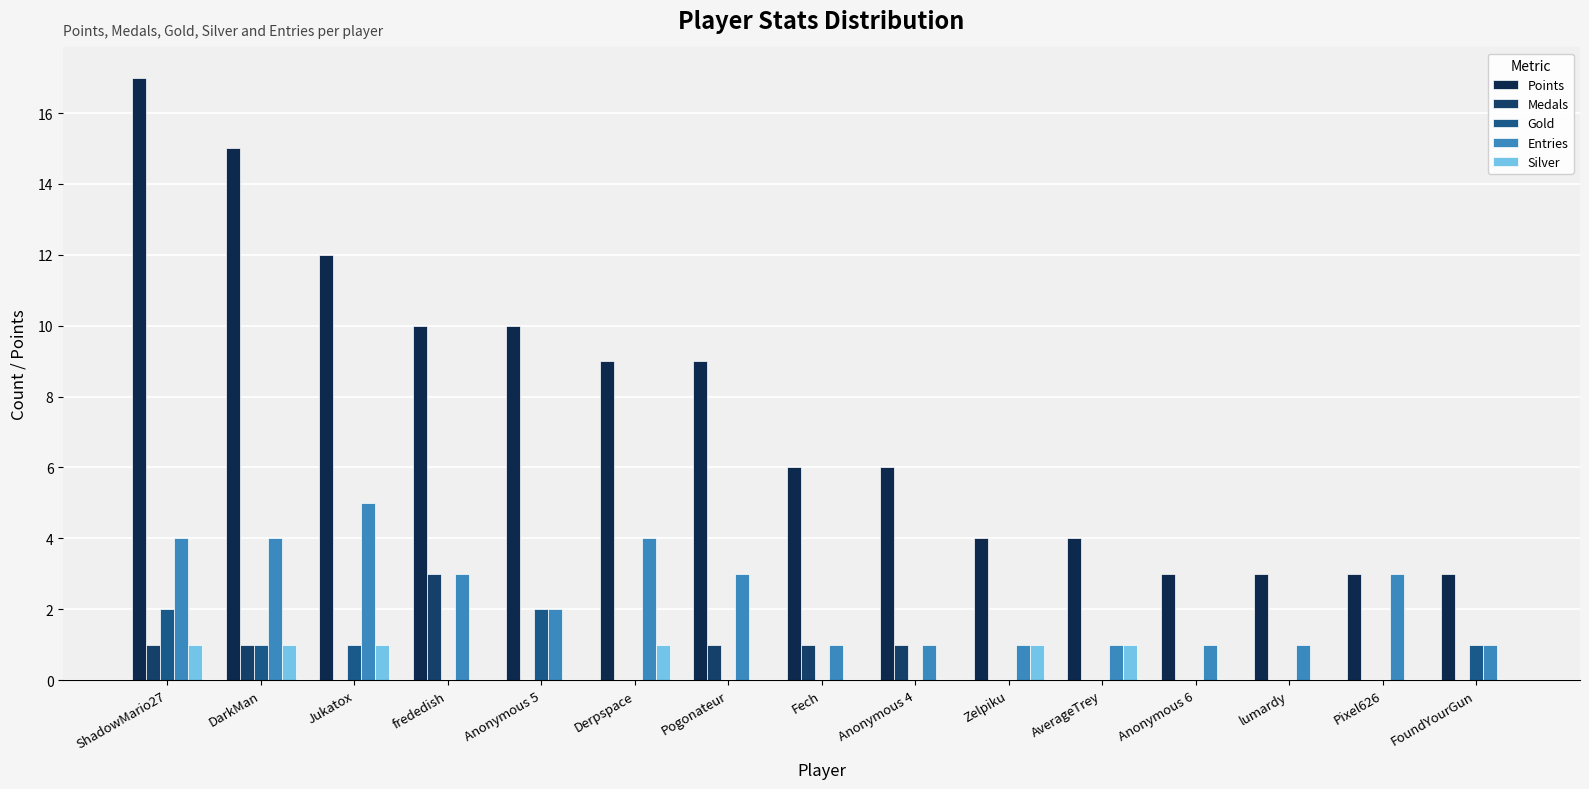

How many distinct data groups are displayed?

5